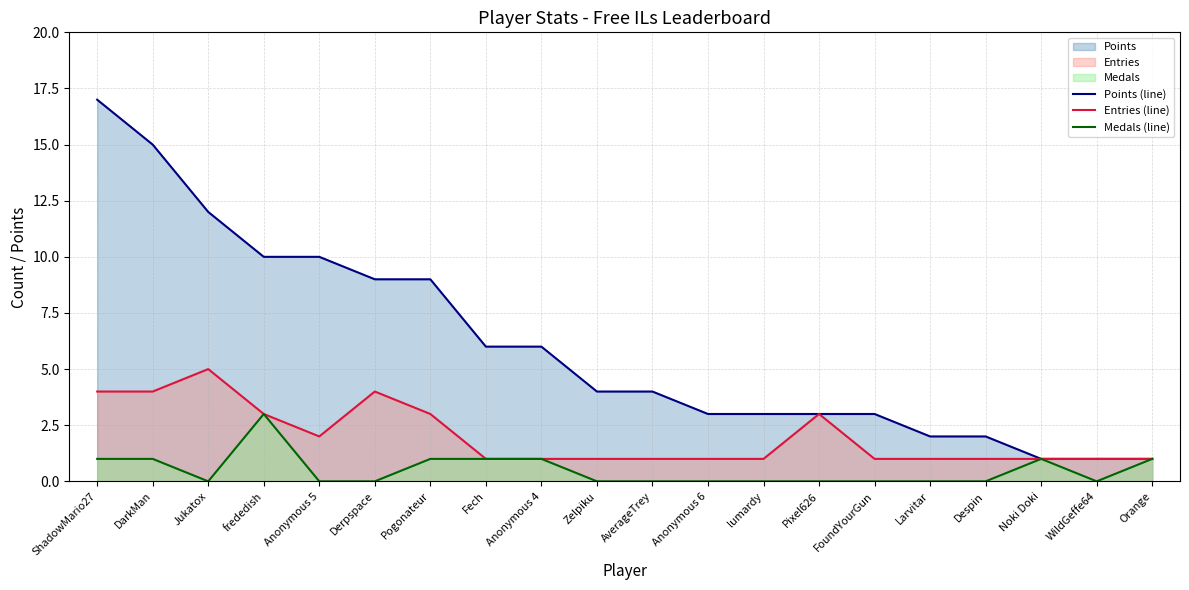

Reading right to left, transcribe all the data shown in this chart.

Points (line): Orange=1	WildGeffe64=1	Noki Doki=1	Despin=2	Larvitar=2	FoundYourGun=3	Pixel626=3	lumardy=3	Anonymous 6=3	AverageTrey=4	Zelpiku=4	Anonymous 4=6	Fech=6	Pogonateur=9	Derpspace=9	Anonymous 5=10	frededish=10	Jukatox=12	DarkMan=15	ShadowMario27=17
Entries (line): Orange=1	WildGeffe64=1	Noki Doki=1	Despin=1	Larvitar=1	FoundYourGun=1	Pixel626=3	lumardy=1	Anonymous 6=1	AverageTrey=1	Zelpiku=1	Anonymous 4=1	Fech=1	Pogonateur=3	Derpspace=4	Anonymous 5=2	frededish=3	Jukatox=5	DarkMan=4	ShadowMario27=4
Medals (line): Orange=1	WildGeffe64=0	Noki Doki=1	Despin=0	Larvitar=0	FoundYourGun=0	Pixel626=0	lumardy=0	Anonymous 6=0	AverageTrey=0	Zelpiku=0	Anonymous 4=1	Fech=1	Pogonateur=1	Derpspace=0	Anonymous 5=0	frededish=3	Jukatox=0	DarkMan=1	ShadowMario27=1